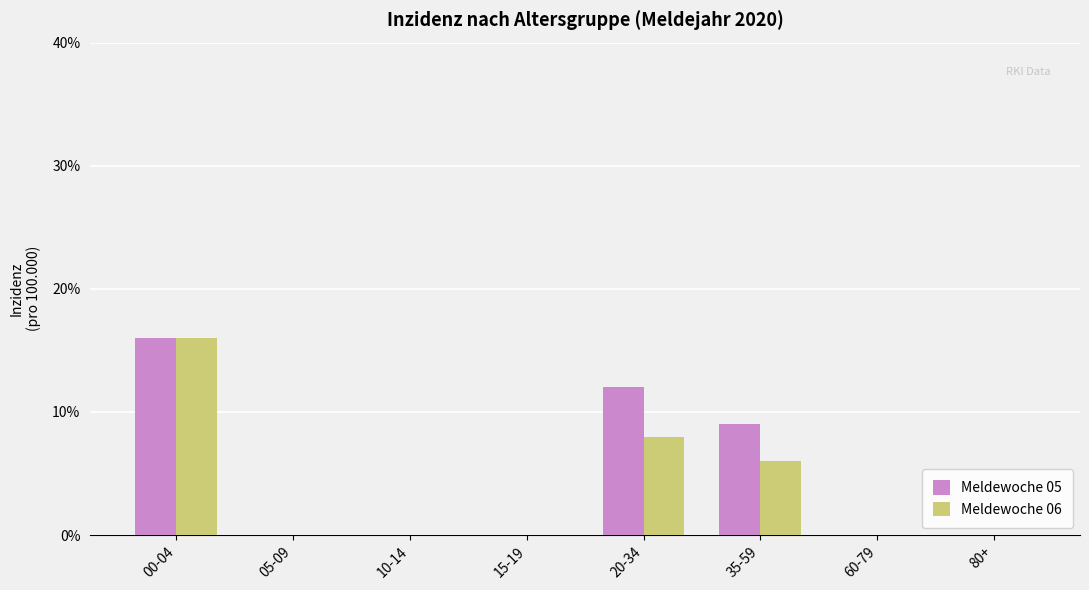

What are all the series names shown in the legend?

Meldewoche 05, Meldewoche 06